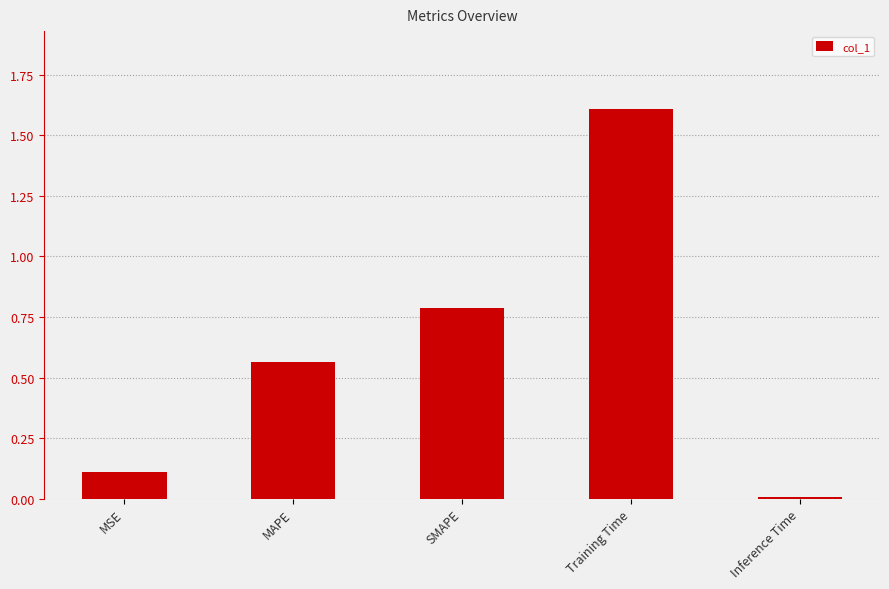

Is it true that the value at SMAPE is 0.3?

False